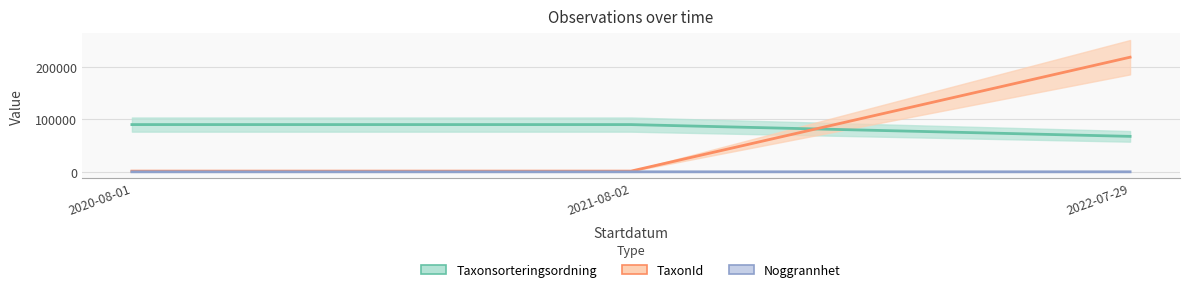

How many lines are shown in the chart?

3